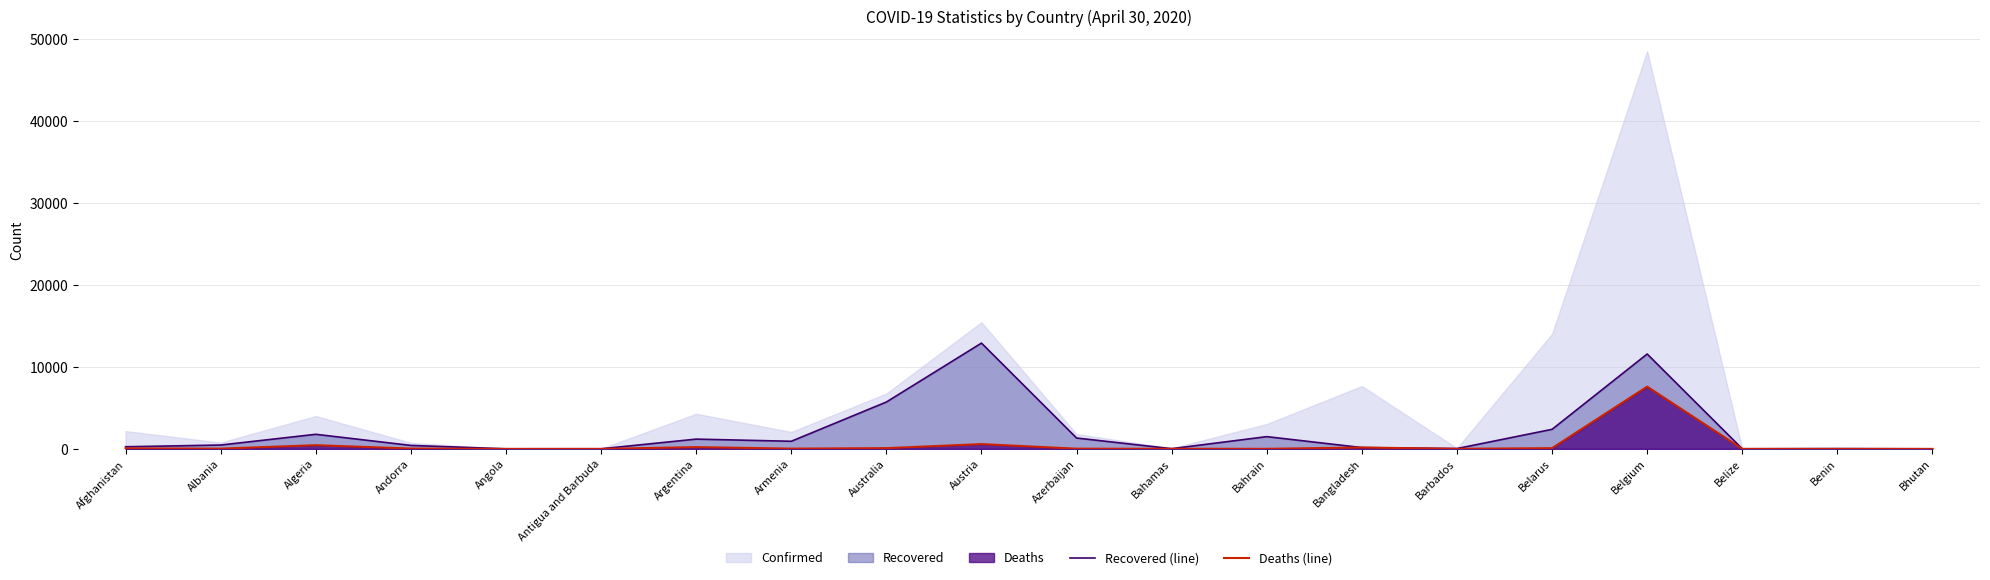

Where is Recovered (line) nearest to the value 6456?

Australia